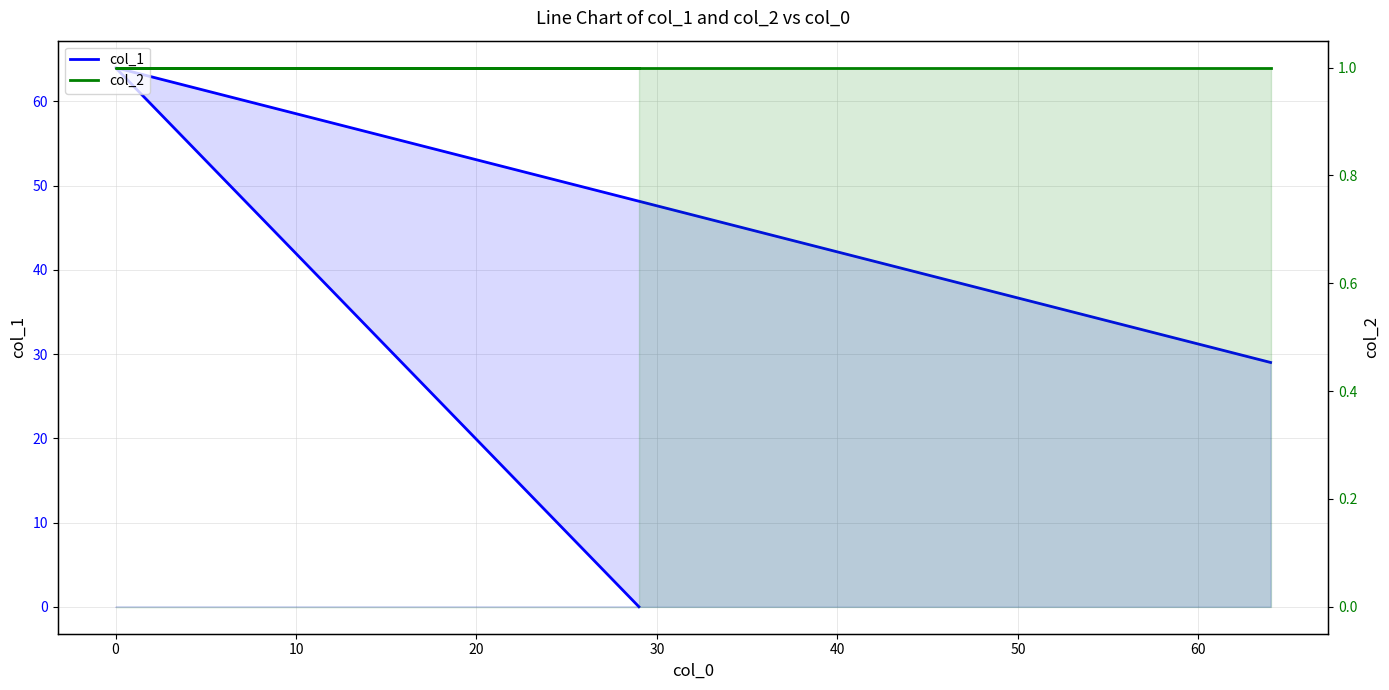

True or false: col_1 has a value of -28 at −10.

False